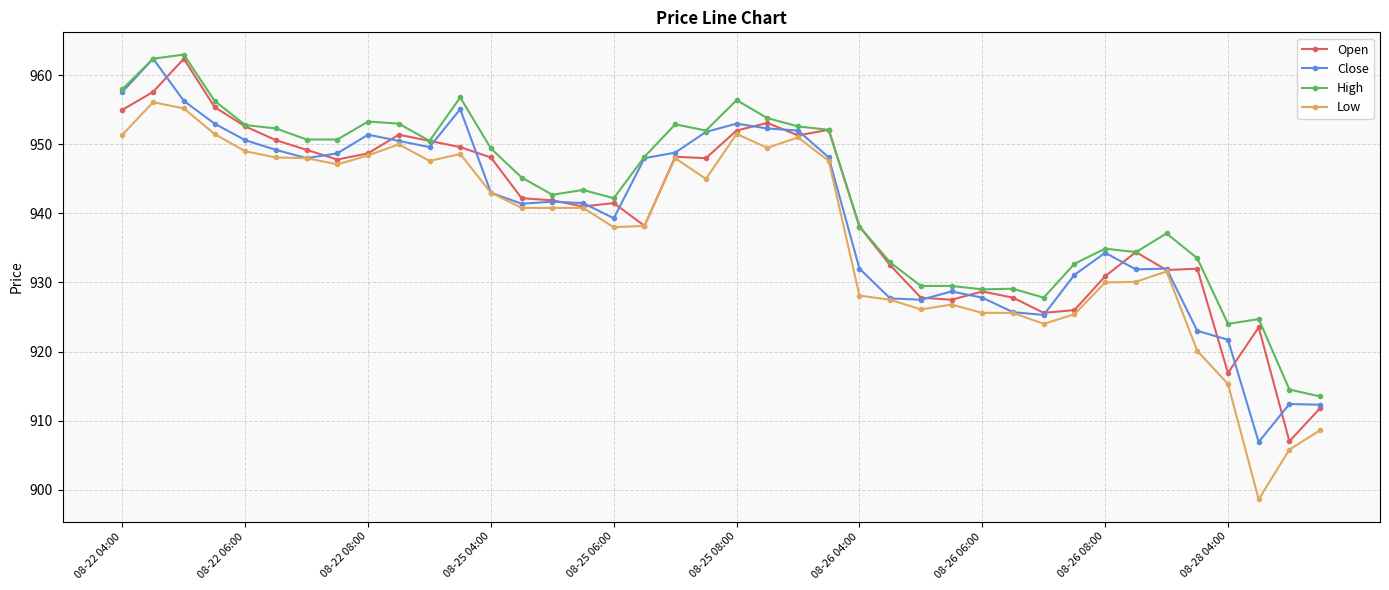

What is the value of the Open point at the 36th from the left?

932.0